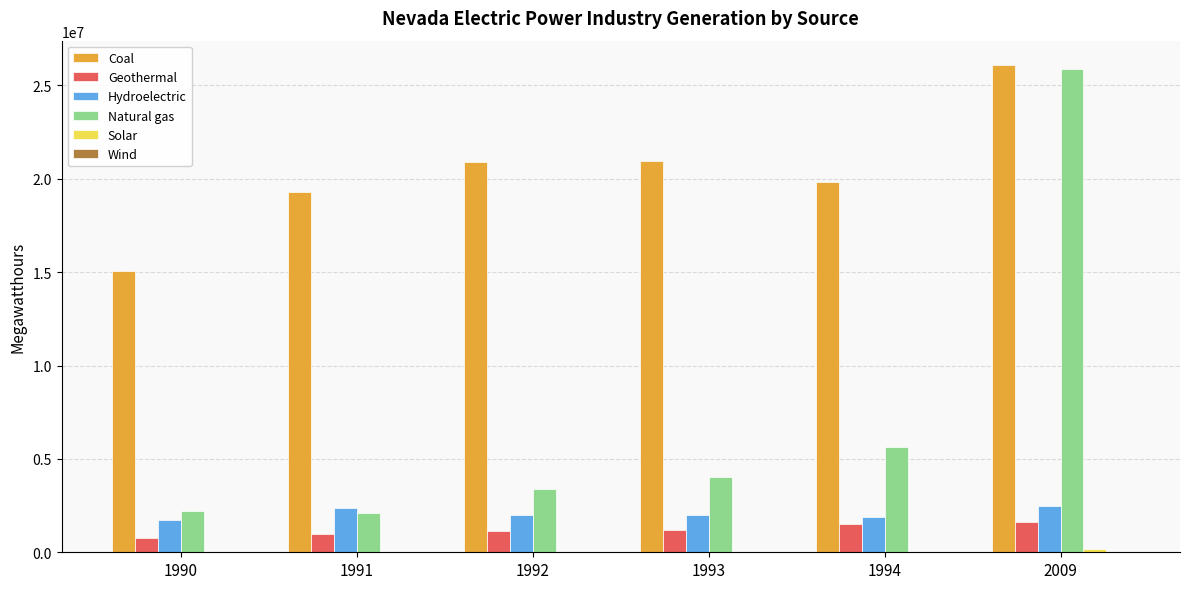

Are the bars horizontal?

No